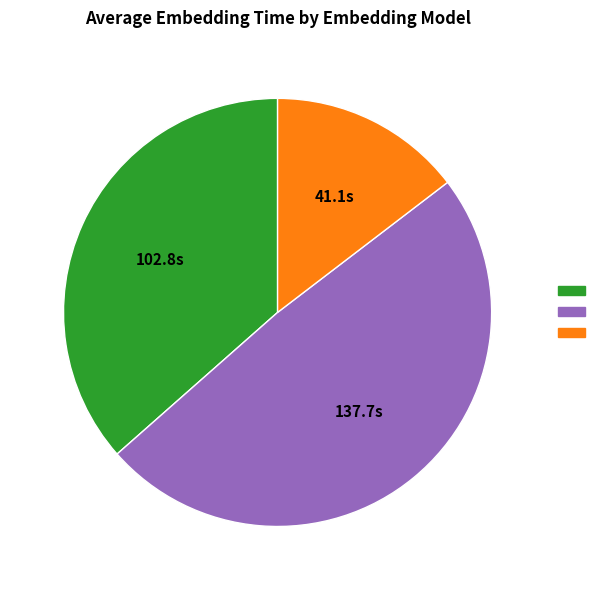

Is there a majority slice in this chart?

No